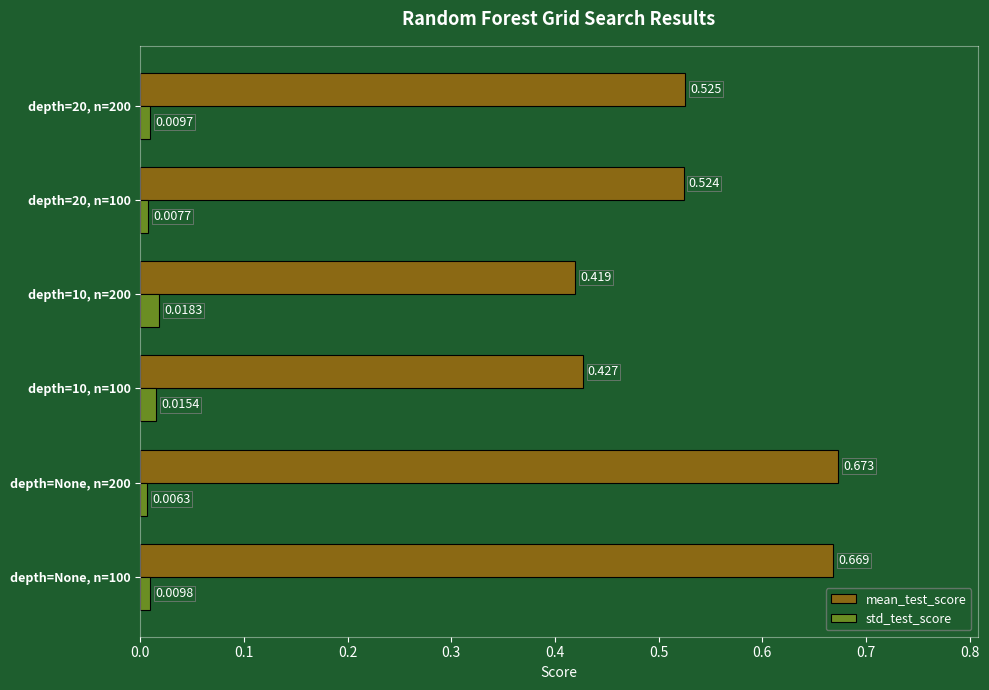

At which category does the chart reach its minimum across all series?

depth=None, n=200